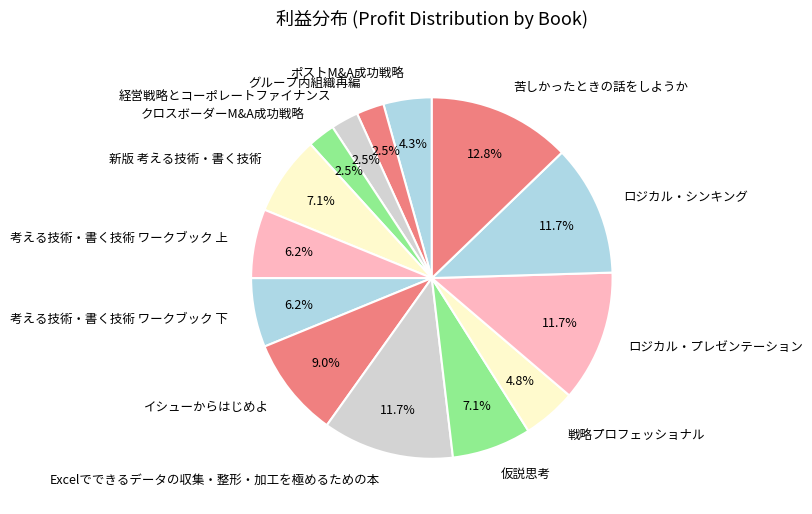

Is イシューからはじめよ the majority of the pie?

No